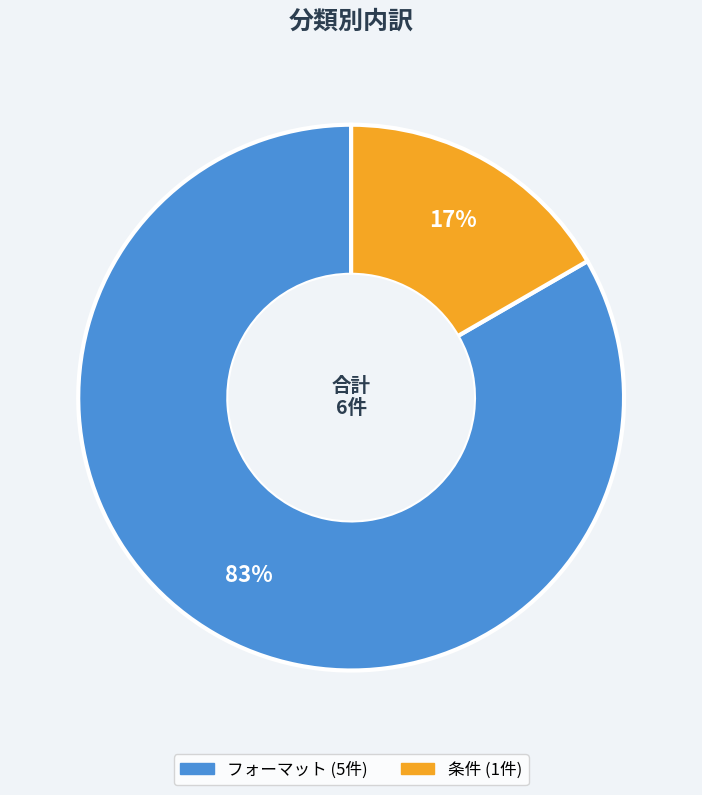

How many segments does this pie chart have?

2